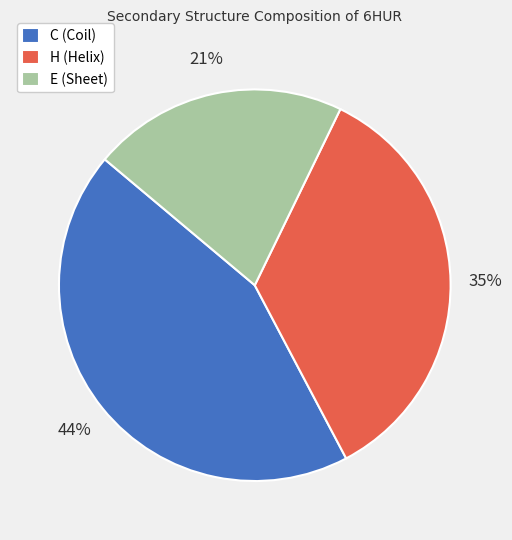

Is the sum of H (Helix) and E (Sheet) greater than half?

Yes